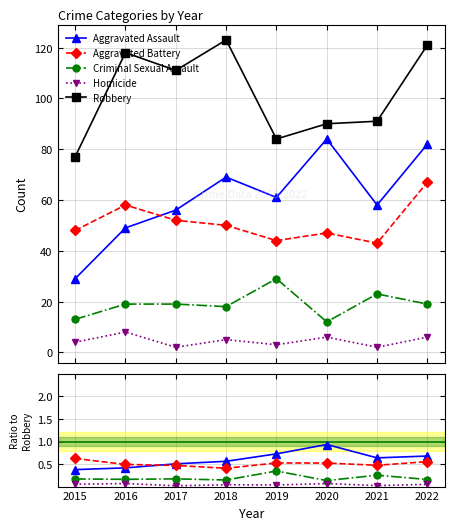

True or false: Homicide and Criminal Sexual Assault intersect in this chart.

False